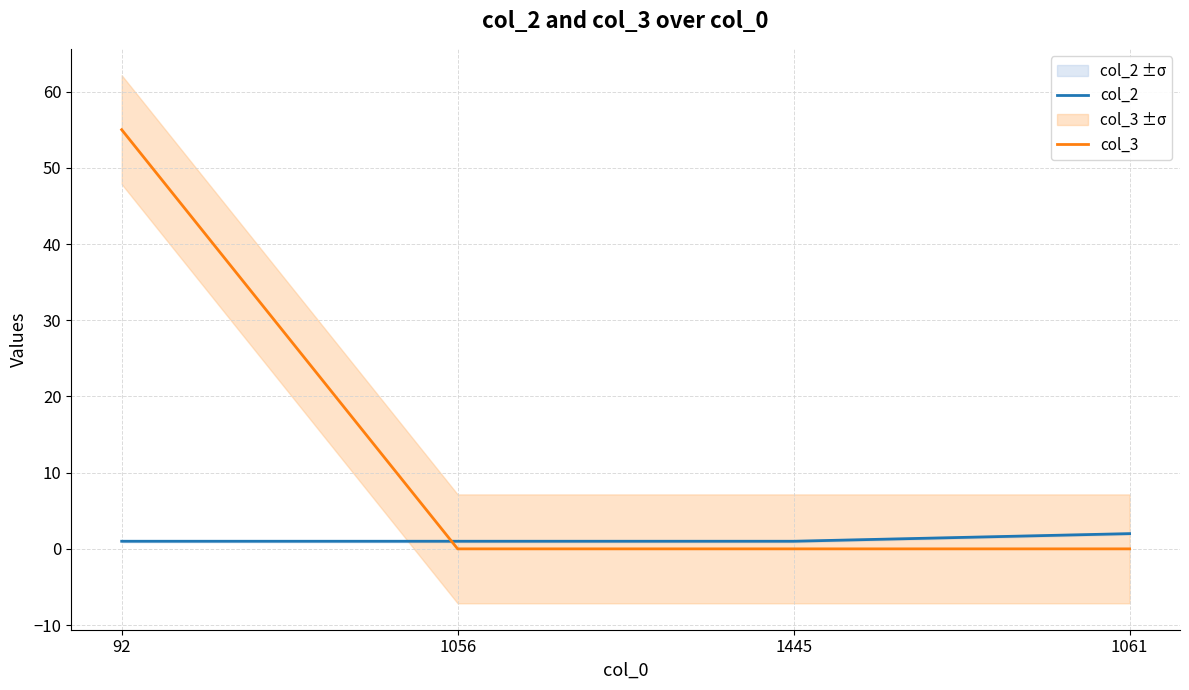

The value of col_3 at 1056 is 20. True or false?

False